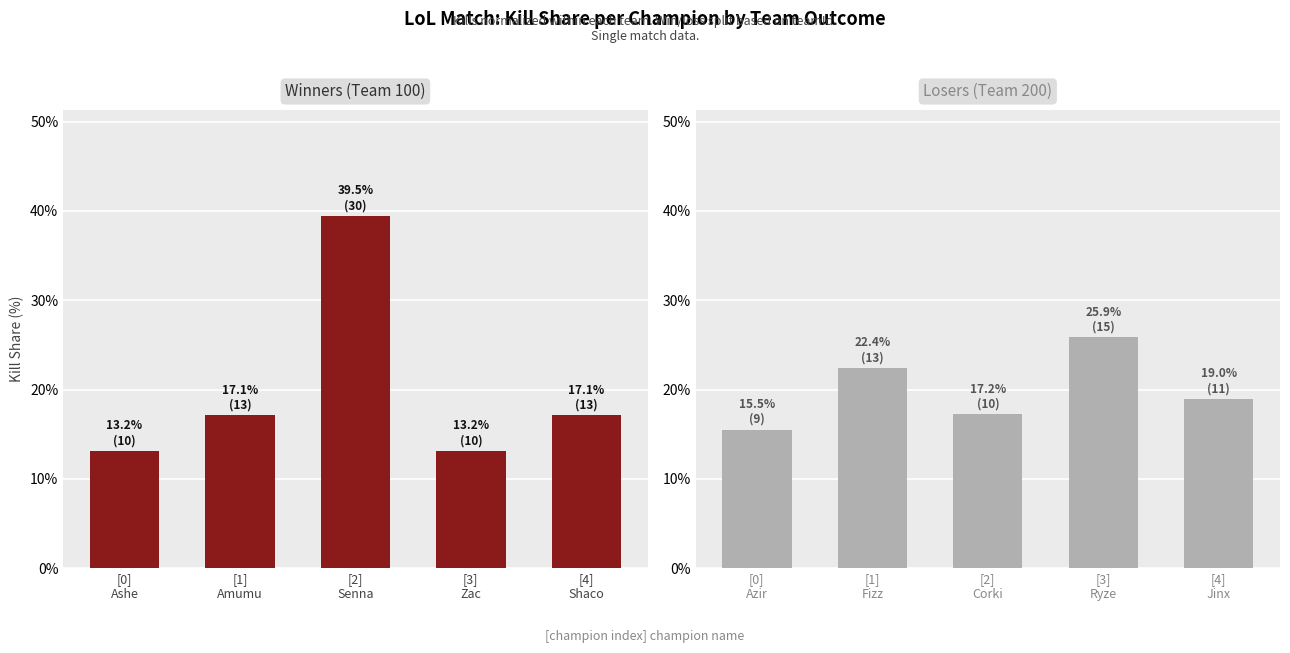

What is the value of the Losers (Team 200) bar at the 2nd from the left?

22.4